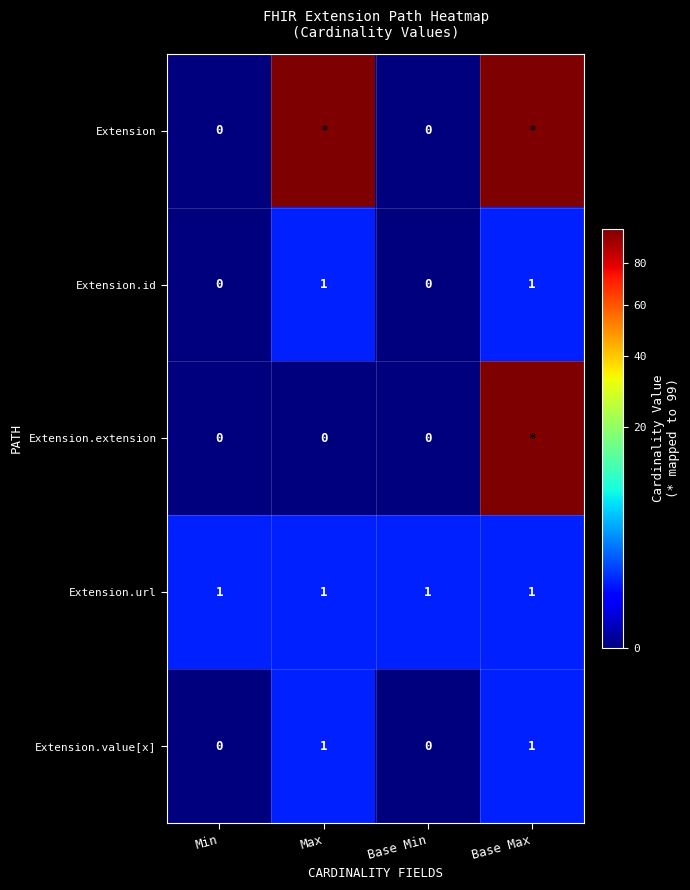

At how many categories does at least one series exceed 57?

2